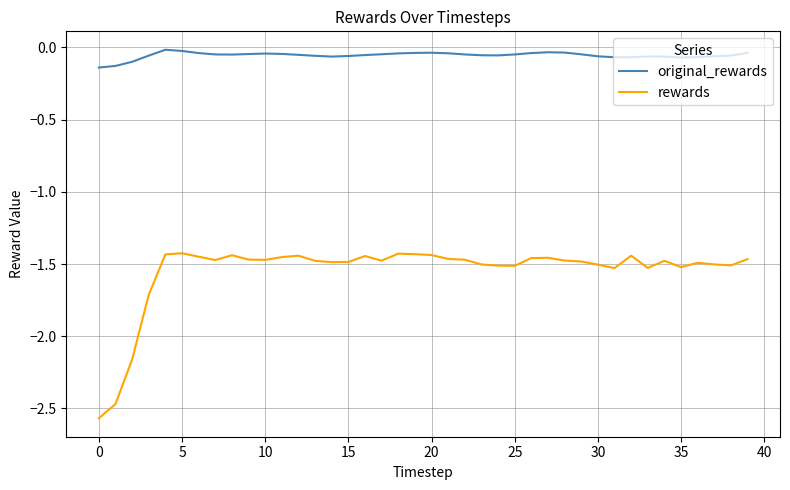

Which series has the largest range (max minus min)?

rewards